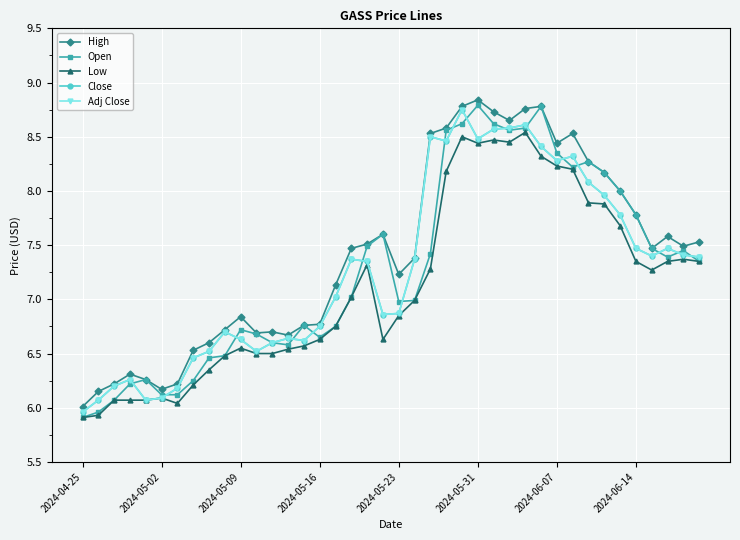

Where is High nearest to the value 7?

16